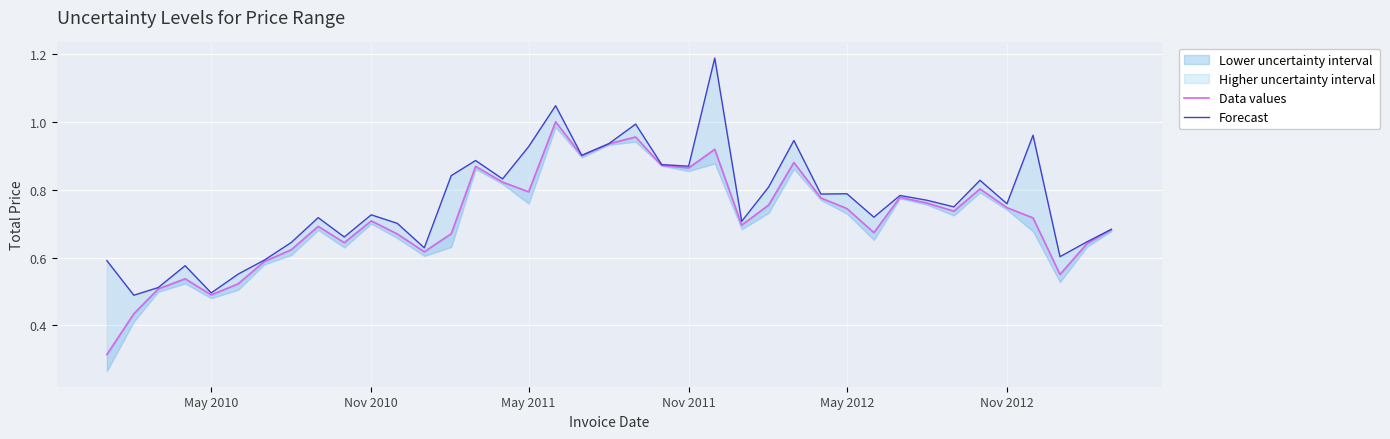

Is the value of Forecast at 27 greater than the value of Data values at 22?

No